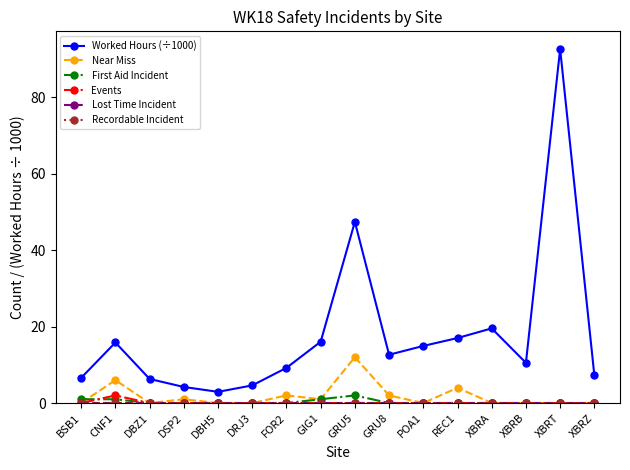

Does the chart have visible grid lines?

No